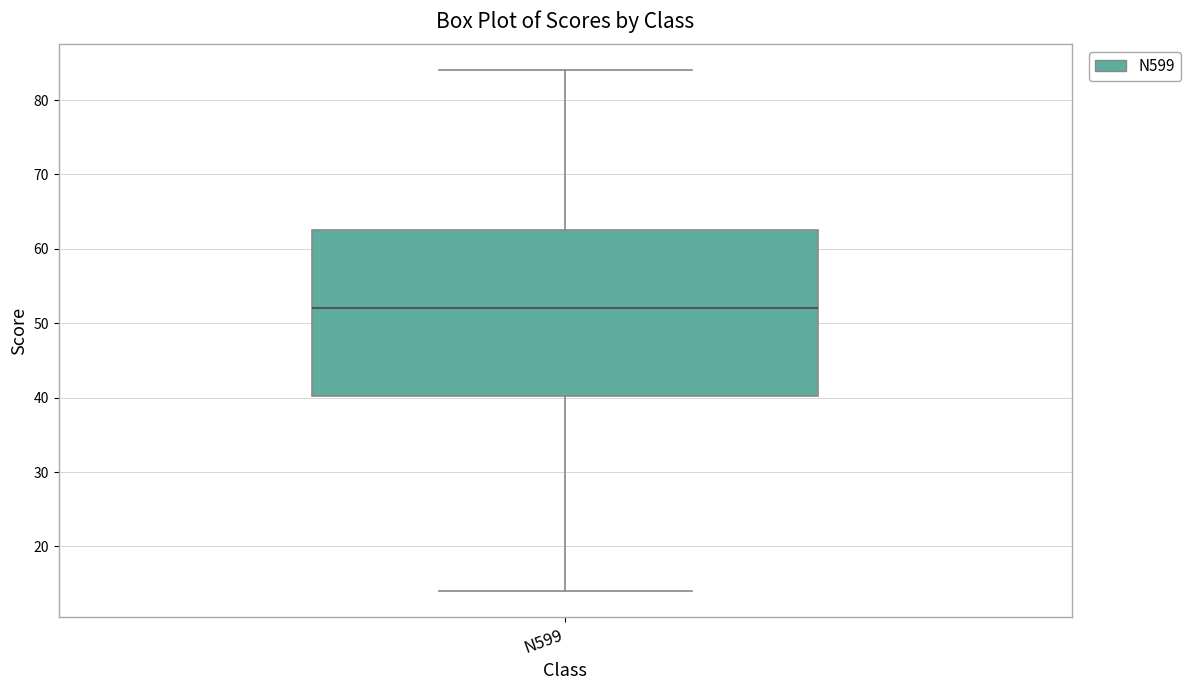

Transcribe this box plot: give where the median line is, the range the box spans, and where the two whiskers end, as read against the y-axis. The values are not printed on the chart, so give them approximately, as read against the axis.

median 52, box 40 to 63, whiskers 14 to 84